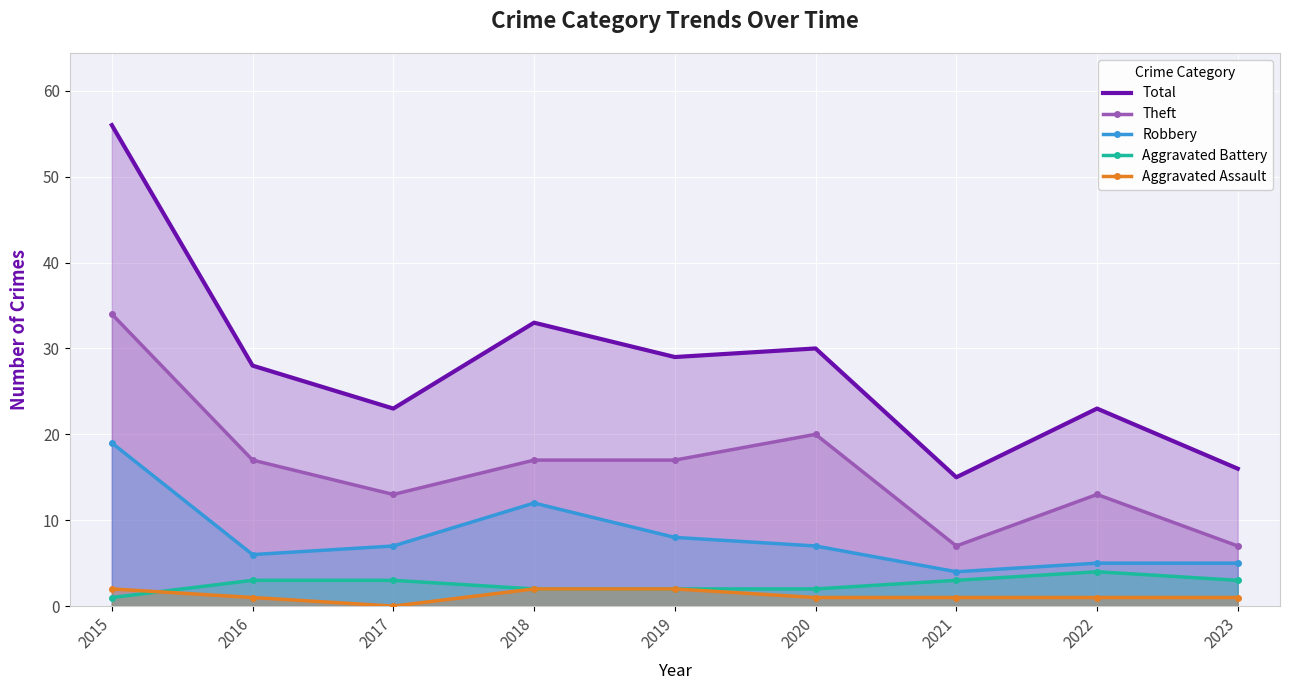

True or false: Aggravated Assault and Total cross at least once.

False